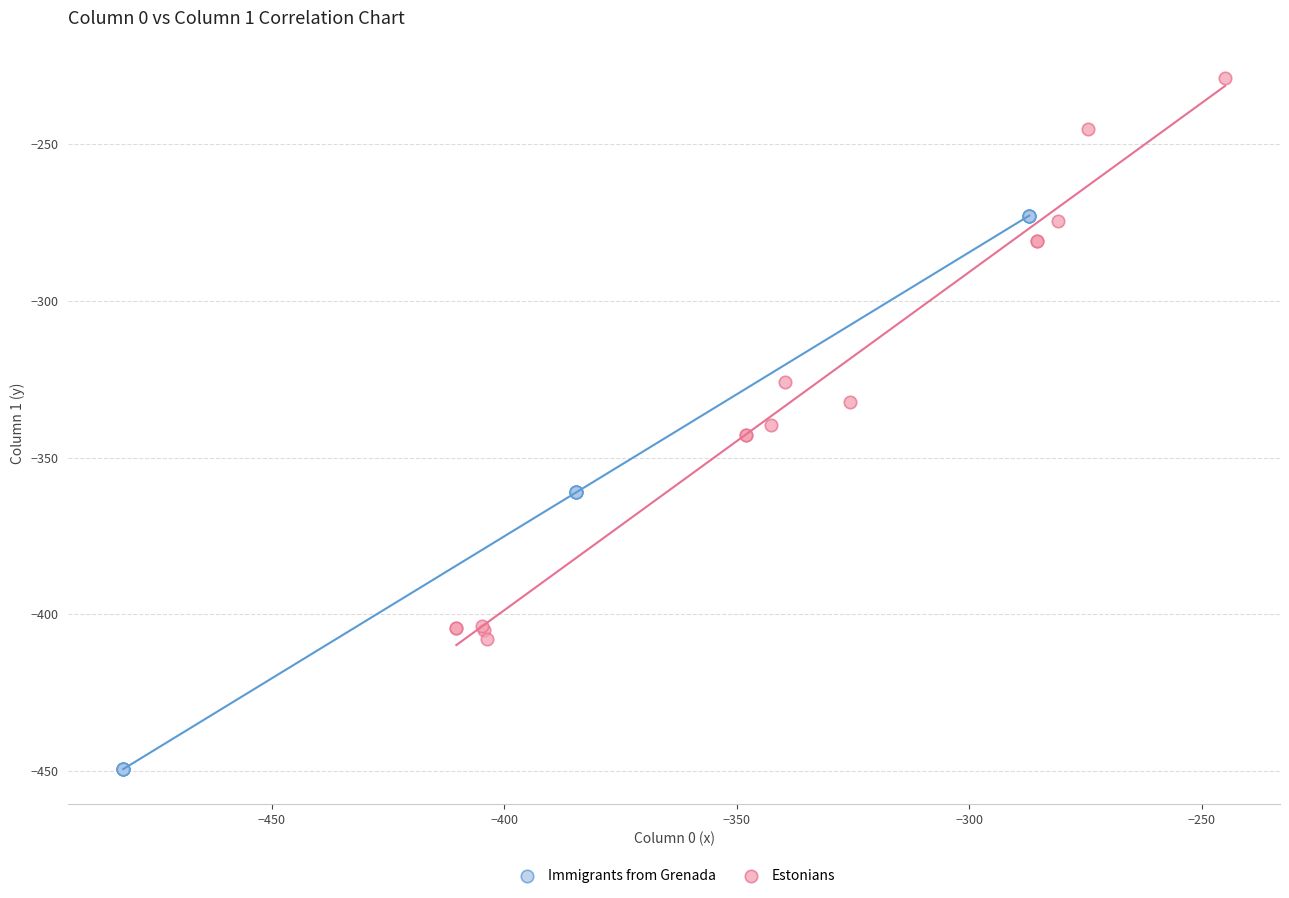

Which series reaches the minimum Y coordinate?

Immigrants from Grenada